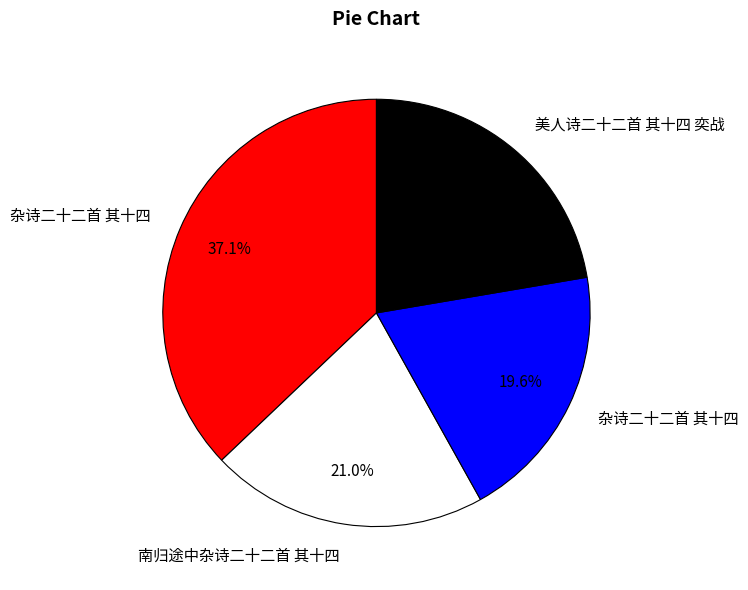

Is there a majority slice in this chart?

No